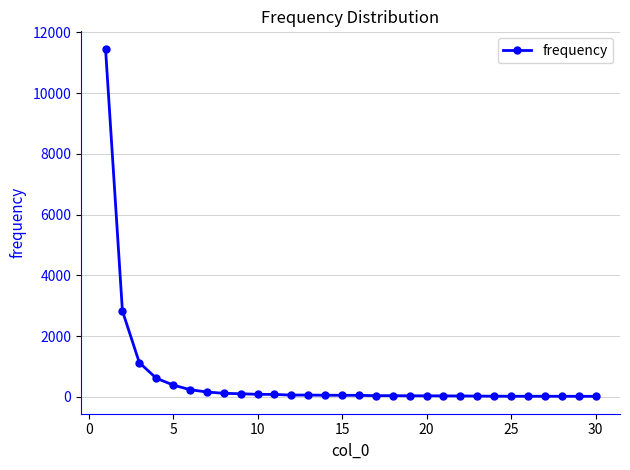

What is the maximum value shown in the chart?

11466